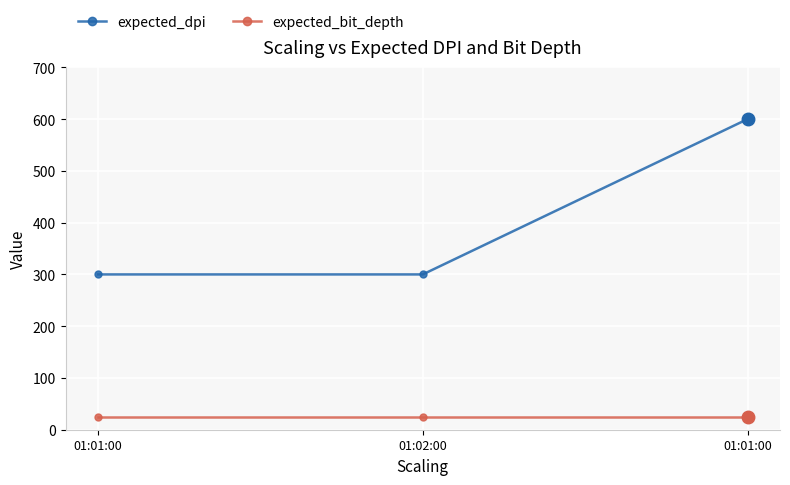

At which category is the sum across all series the highest?

01:01:00